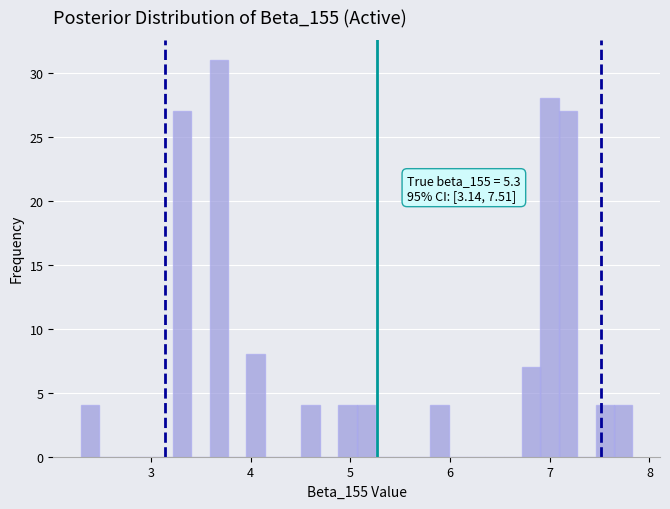

Read against the x-axis, roughly where is the centre of the tallest bar?

3.7